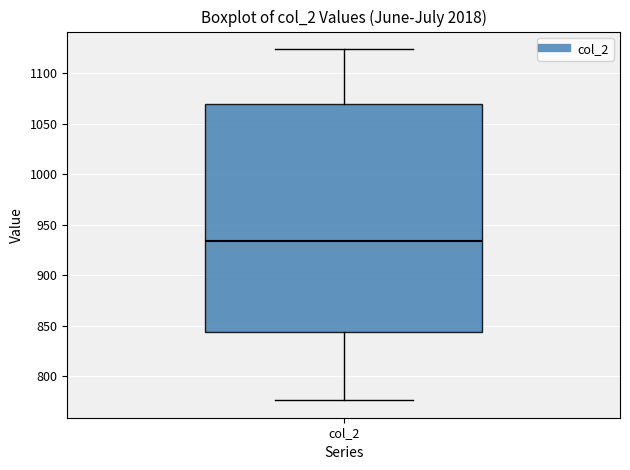

Where does the upper whisker of the box for col_2 end on the y-axis? The values are not printed on the chart, so give them approximately, as read against the axis.

1125